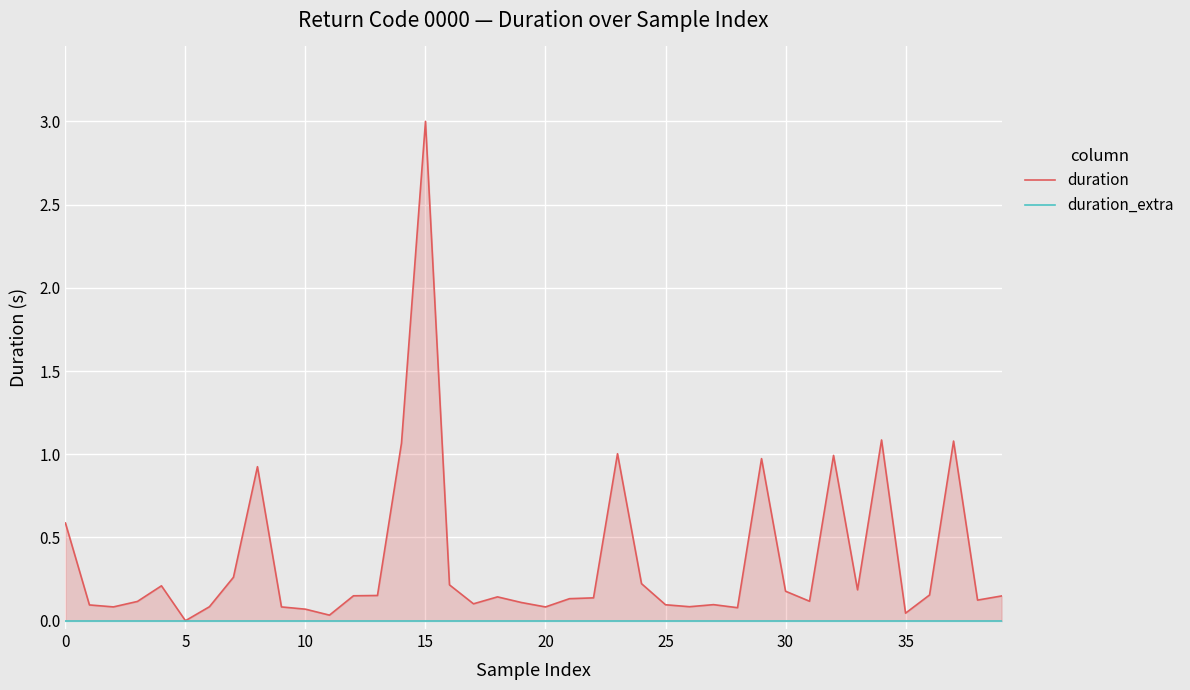

Which series has the largest range (max minus min)?

duration